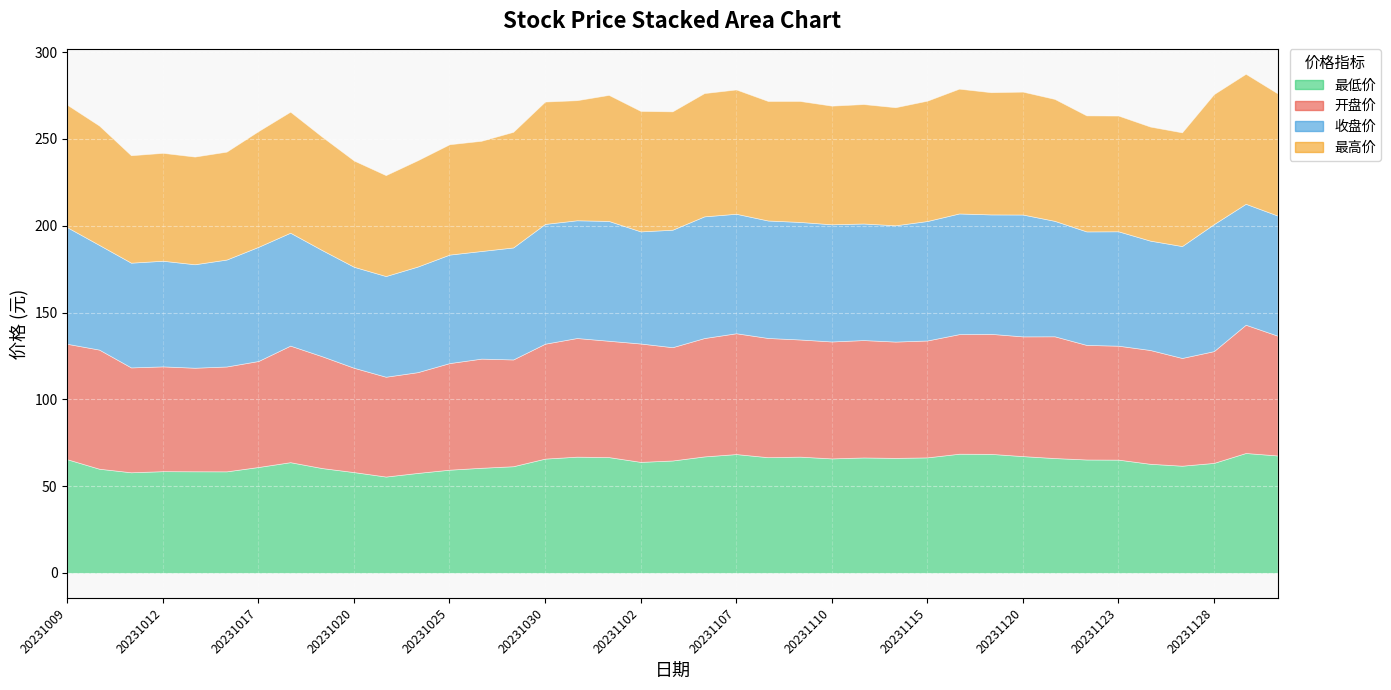

At which category is the sum across all series the highest?

20231129